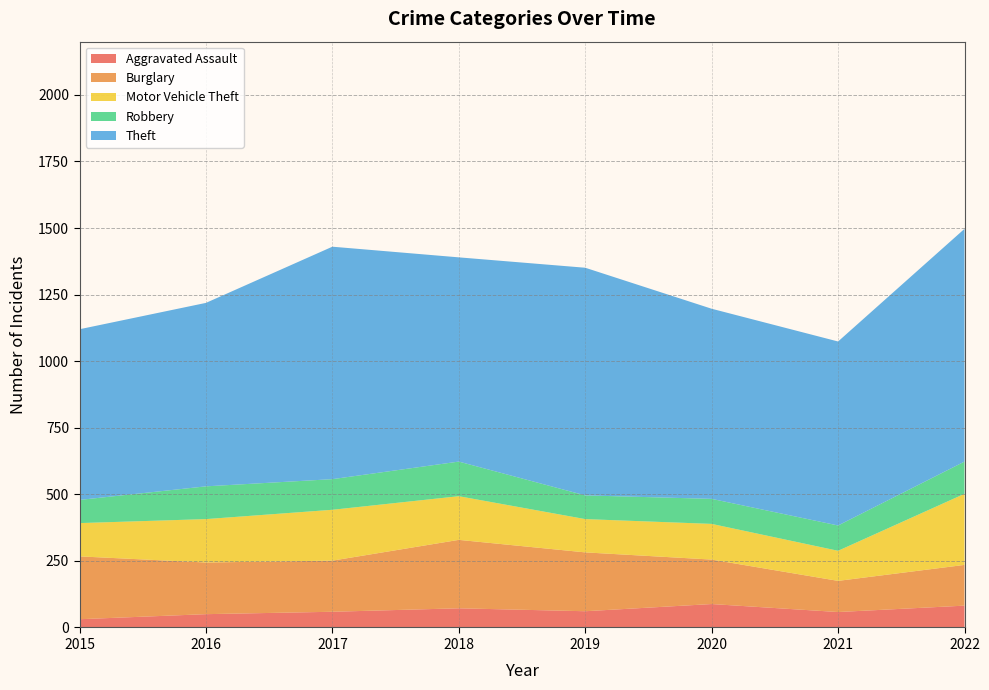

Reading left to right, list all the values displayed in this chart.

Aggravated Assault: 2015=31	2016=50	2017=59	2018=72	2019=61	2020=88	2021=58	2022=82
Burglary: 2015=236	2016=194	2017=192	2018=257	2019=221	2020=167	2021=117	2022=153
Motor Vehicle Theft: 2015=125	2016=163	2017=191	2018=164	2019=125	2020=134	2021=113	2022=267
Robbery: 2015=87	2016=123	2017=115	2018=130	2019=89	2020=94	2021=95	2022=121
Theft: 2015=641	2016=689	2017=873	2018=767	2019=855	2020=714	2021=691	2022=874